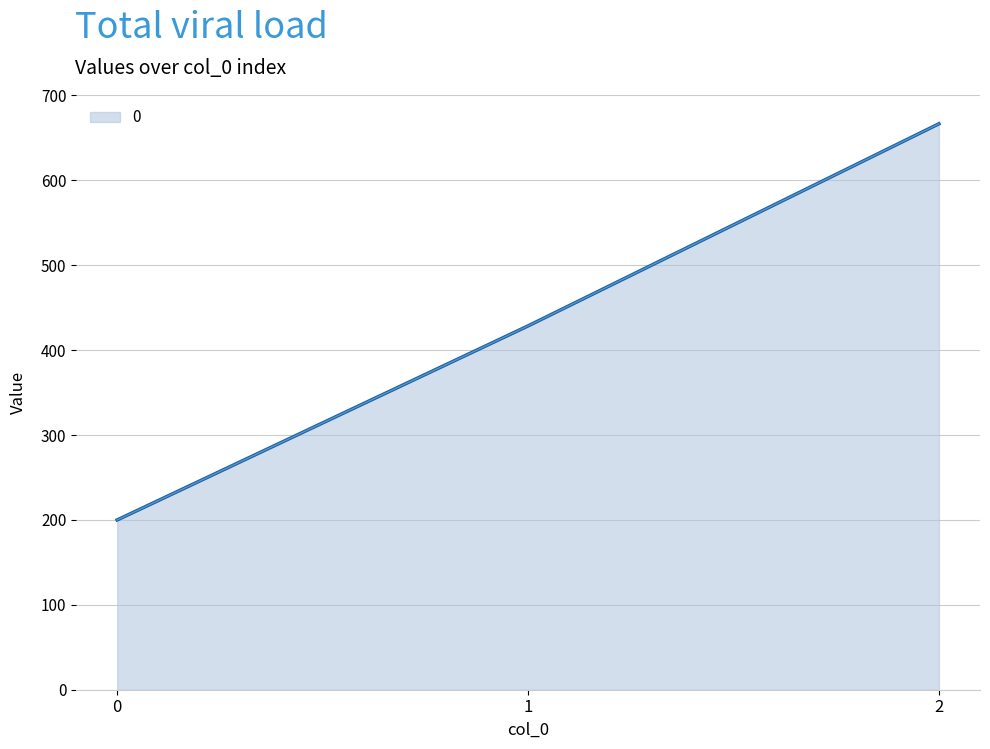

What is the average value?

431.7